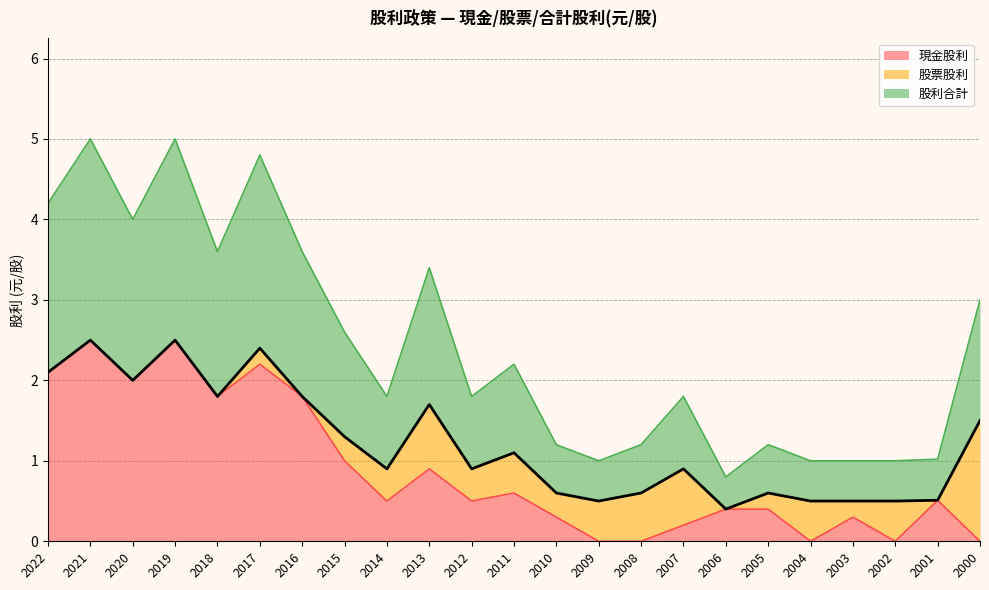

What is the maximum value shown in the chart?

2.5